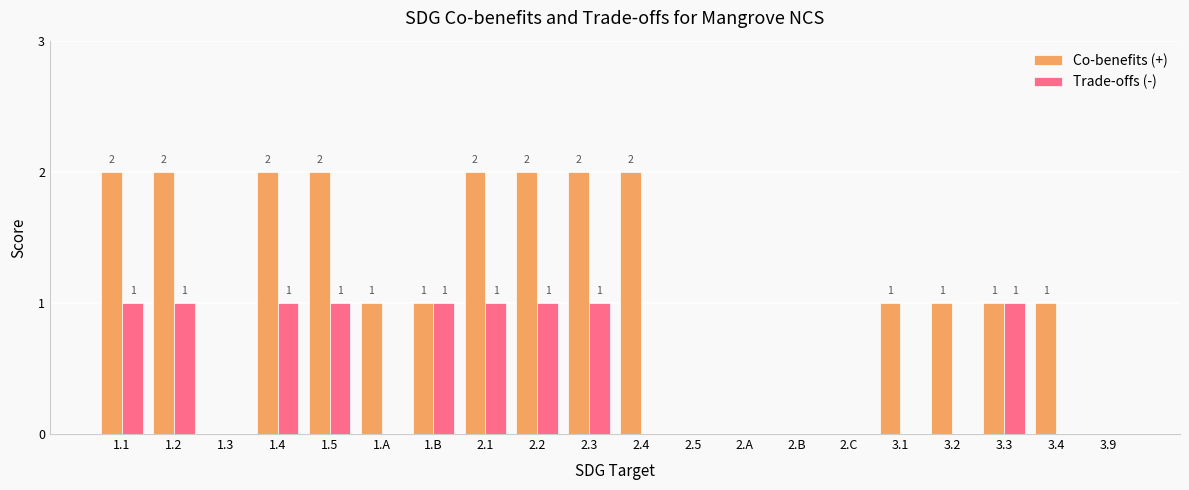

True or false: Trade-offs (-) has a value of 0 at 2.B.

True